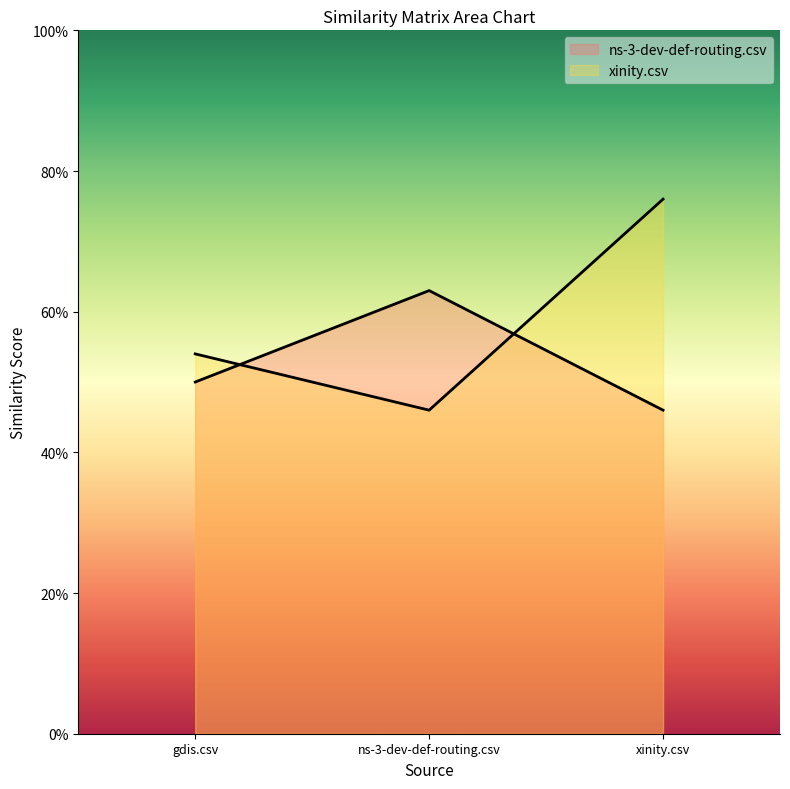

Rank the series by their maximum value, from highest to lowest.

xinity.csv, ns-3-dev-def-routing.csv